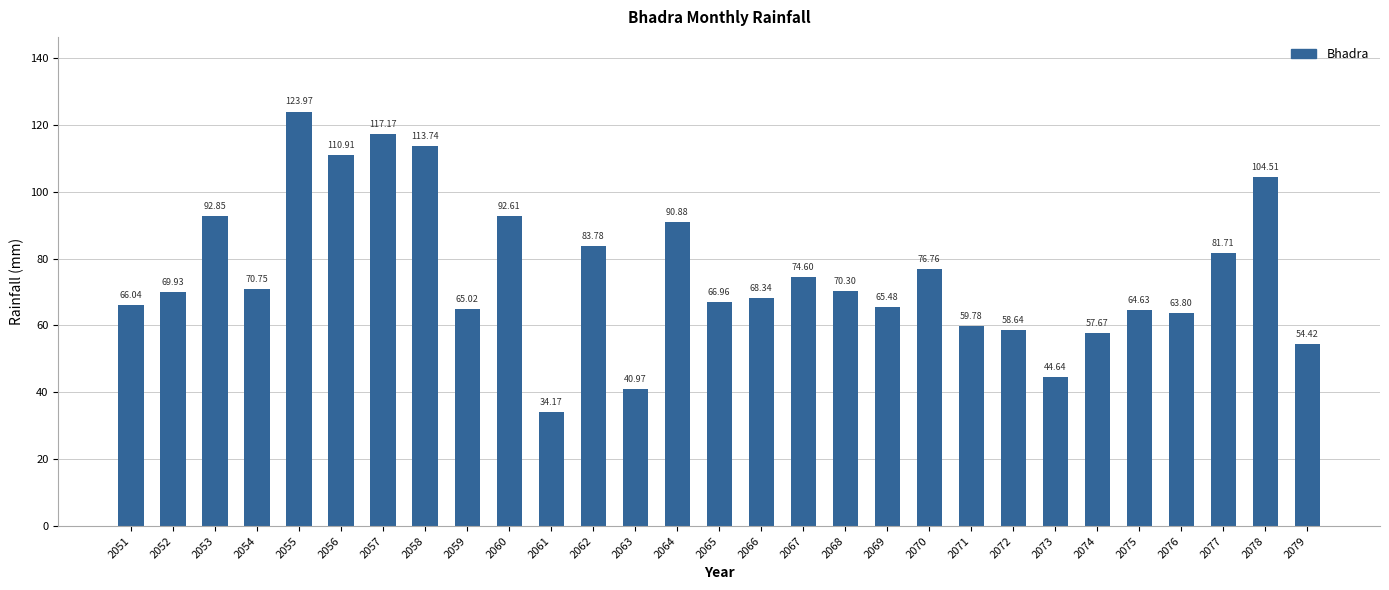

At which label is the value closest to 79?

2070